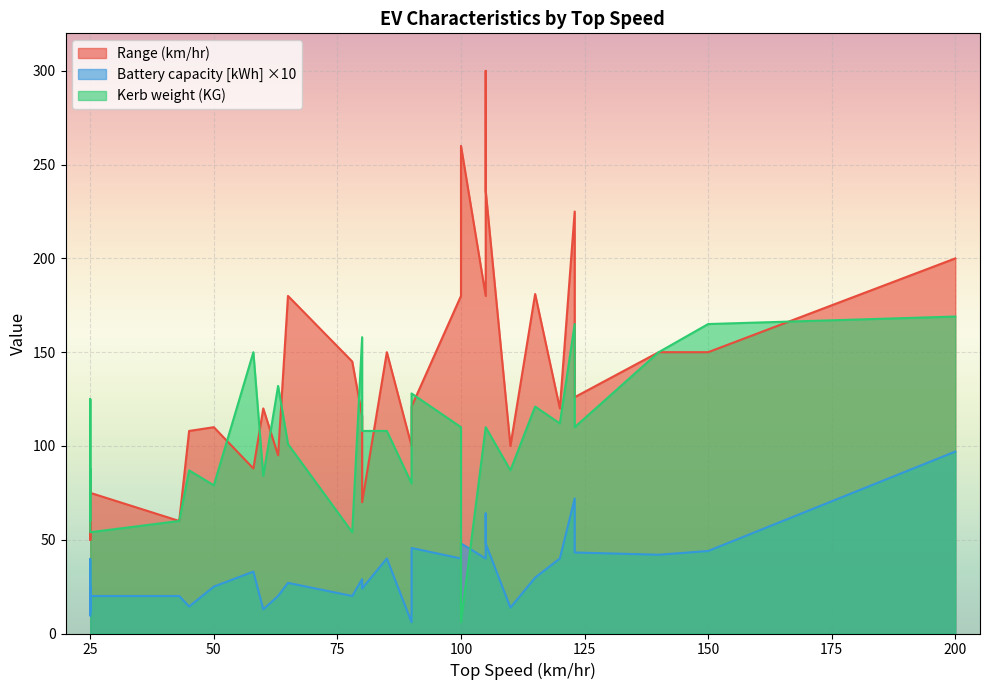

Is the value of Battery capacity [kWh] at 63 greater than the value of Range (km/hr) at 80?

No